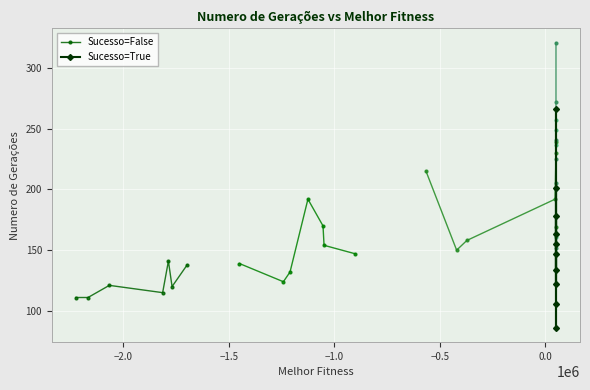

How many interior local peaks does the Sucesso=False series have?

2